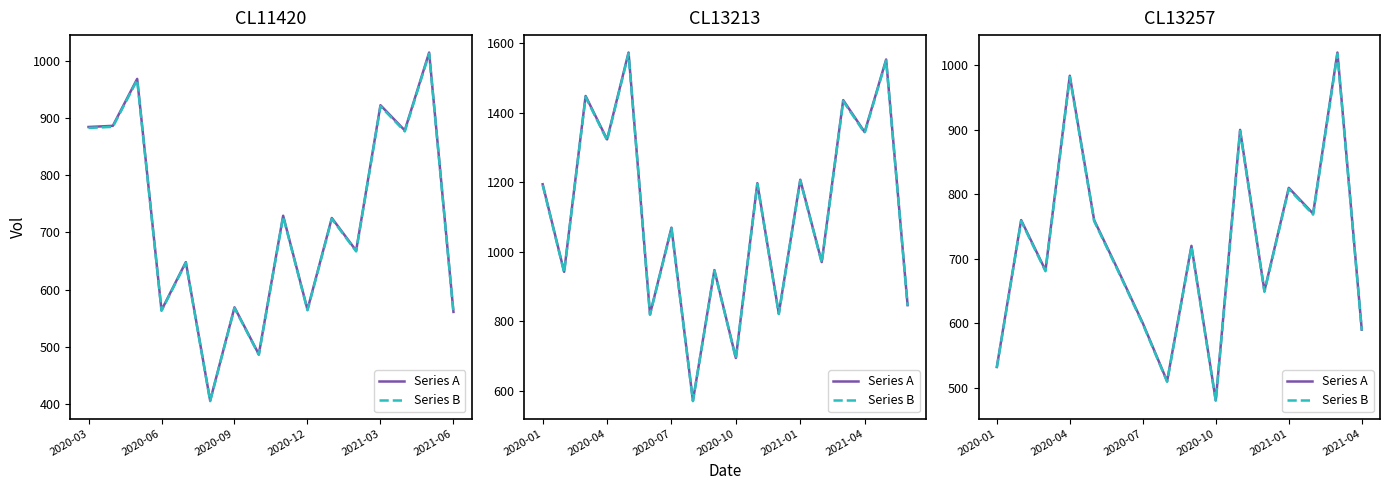

True or false: Series B and Series A intersect in this chart.

False